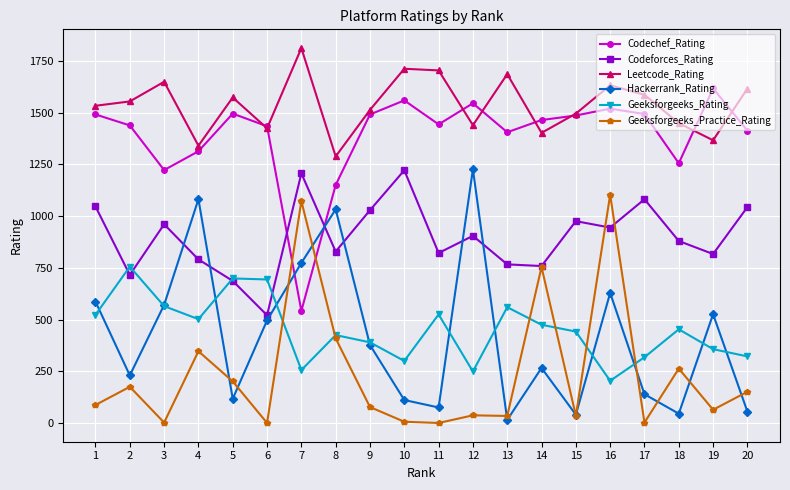

The value of Geeksforgeeks_Rating at 4 is 502. True or false?

True